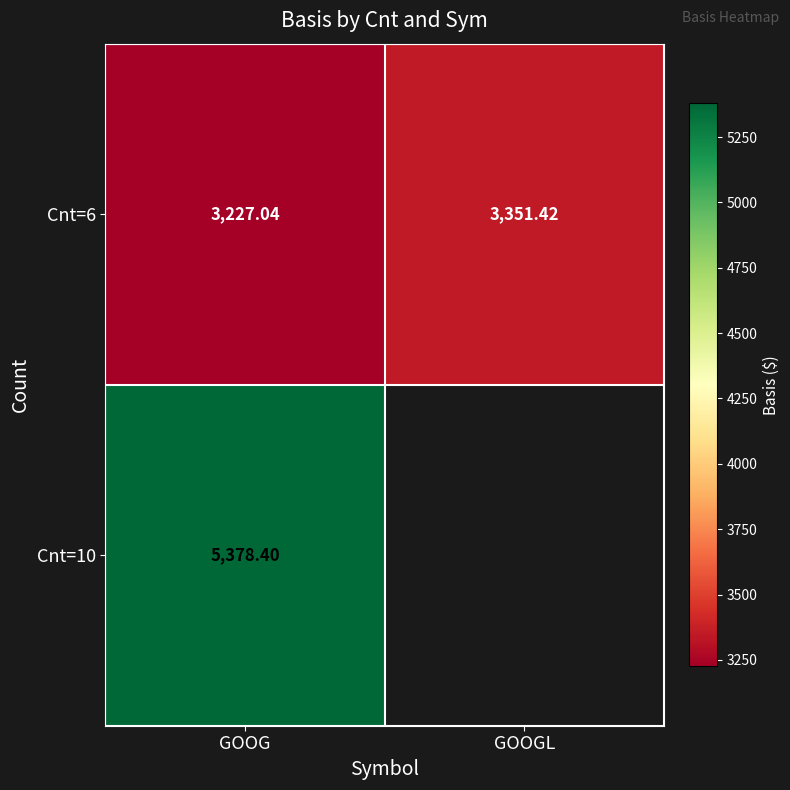

Where is Cnt=6 nearest to the value 3289?

GOOG